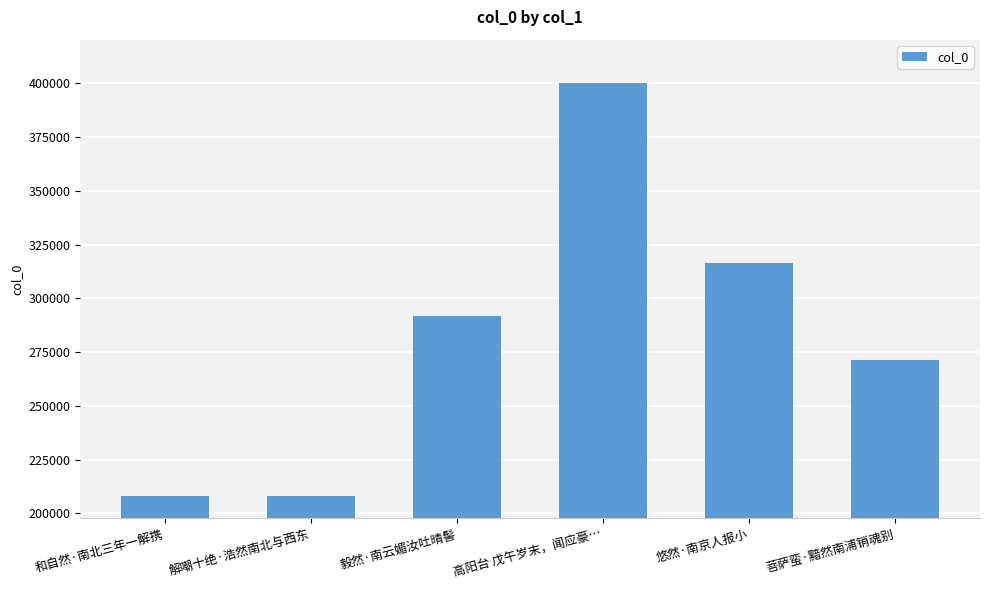

Where is the data nearest to the value 304221?

悠然·南京人报小